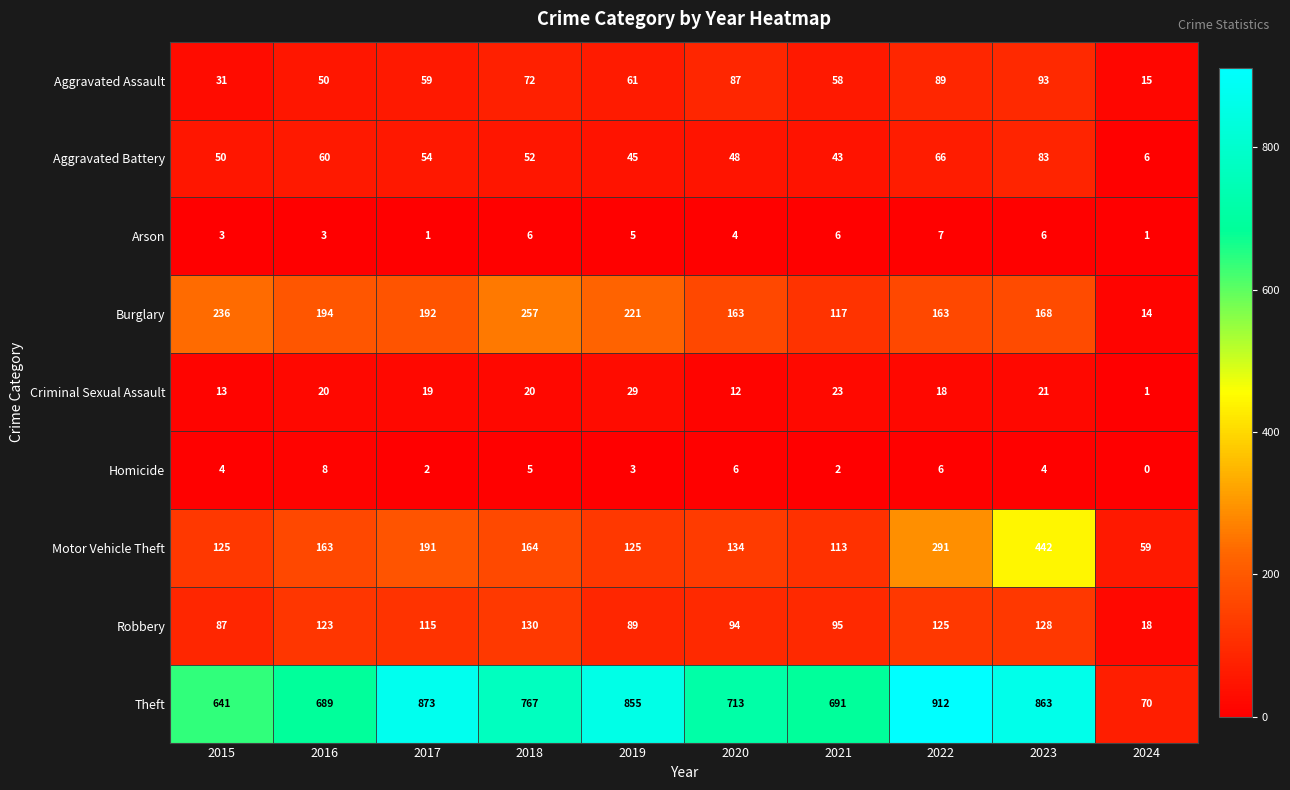

What is the total value across all series at 2018?

1473